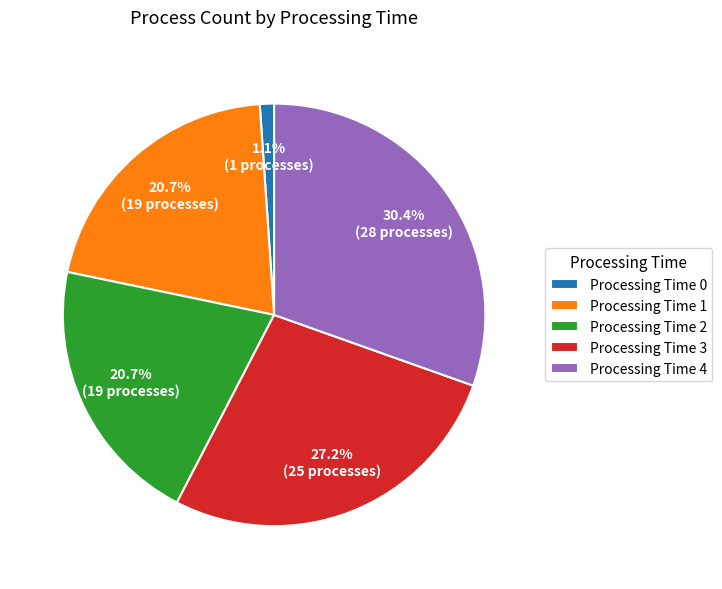

Which category has the smallest portion of the pie?

Processing Time 0